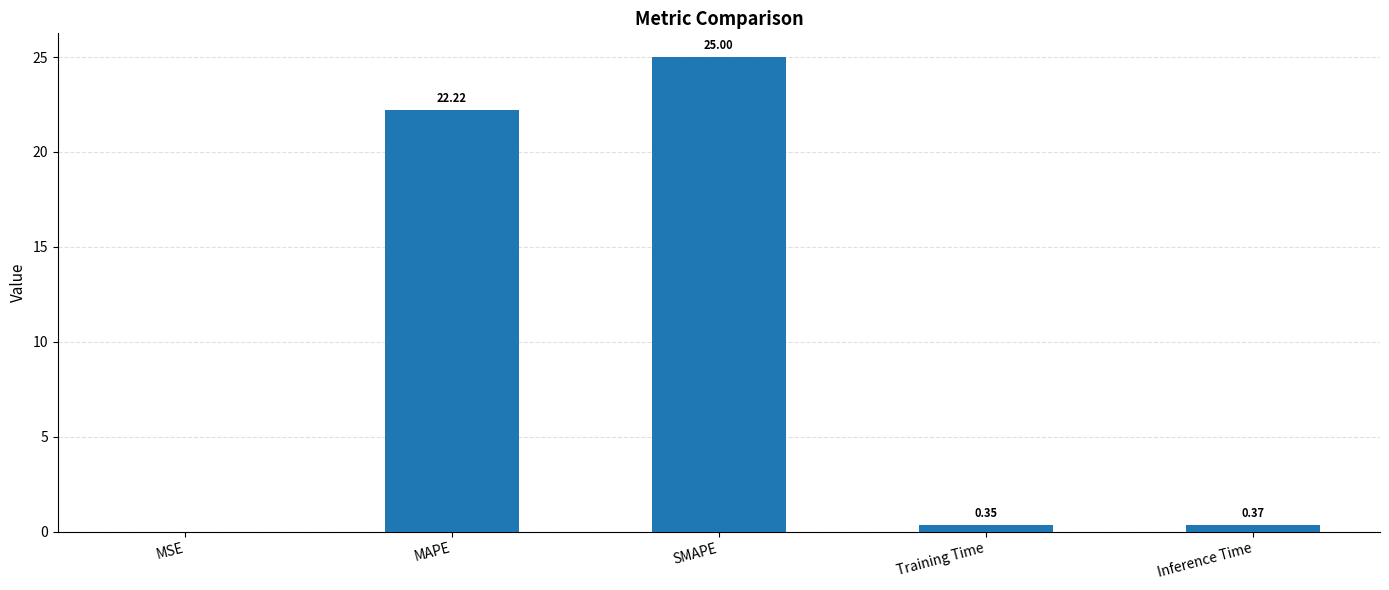

Which label corresponds to the largest value in the chart?

SMAPE